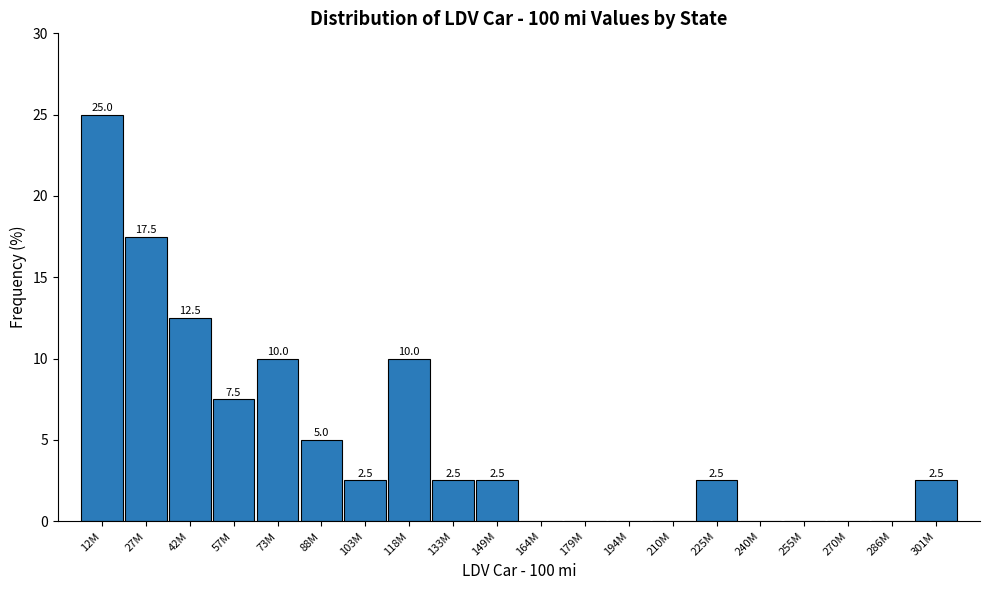

Reading left to right, transcribe all the data shown in this chart.

12M=25.0	27M=17.5	42M=12.5	57M=7.5	73M=10.0	88M=5.0	103M=2.5	118M=10.0	133M=2.5	149M=2.5	164M=0.0	179M=0.0	194M=0.0	210M=0.0	225M=2.5	240M=0.0	255M=0.0	270M=0.0	286M=0.0	301M=2.5